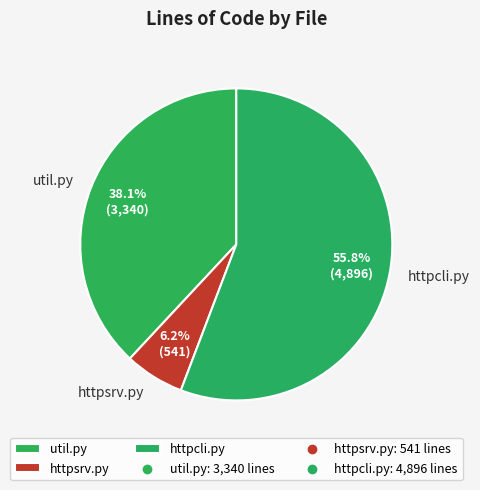

Which has a higher value, util.py or httpsrv.py?

util.py